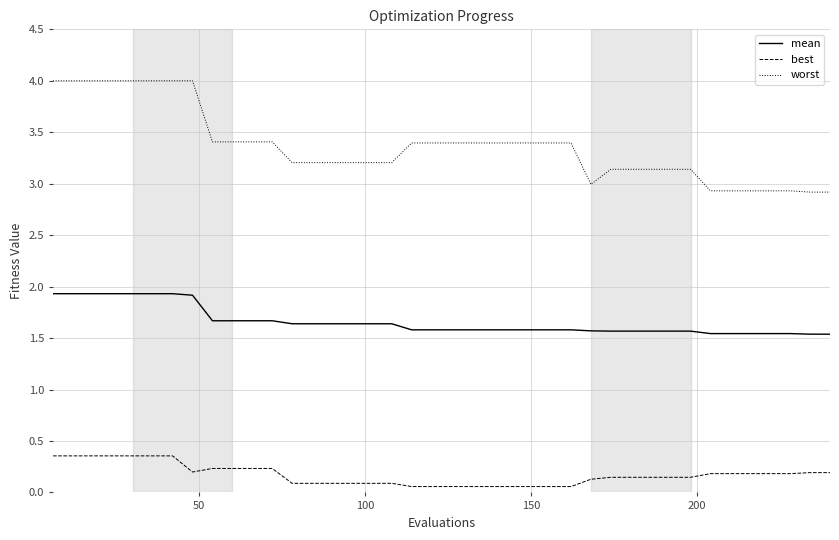

How many lines are shown in the chart?

3